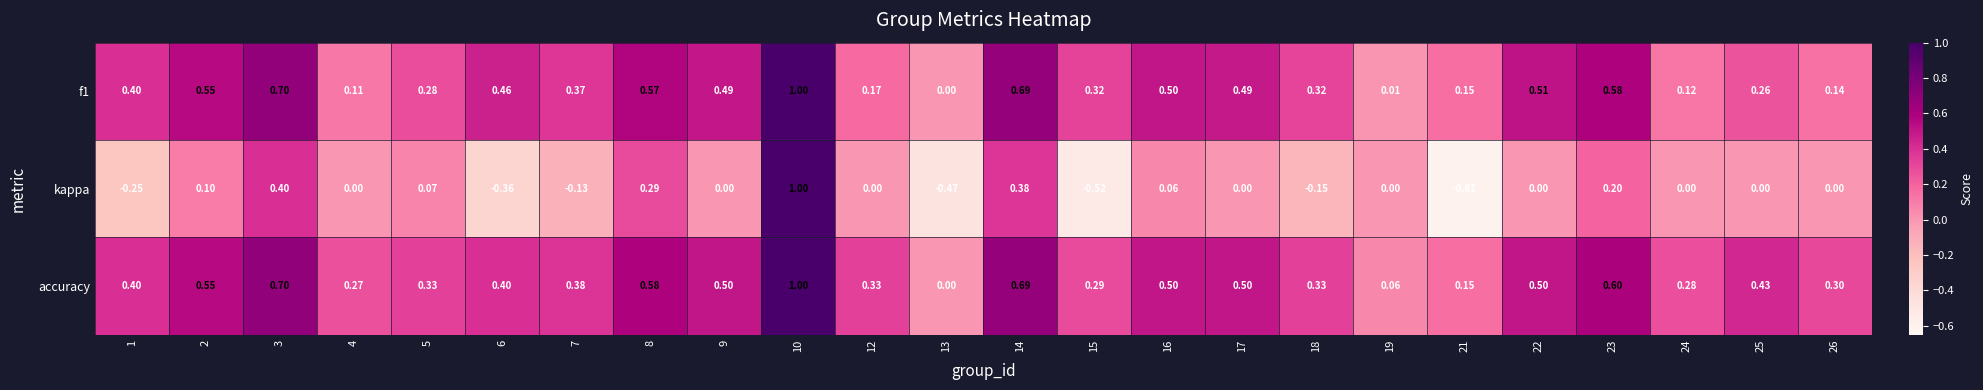

Which series has the largest range (max minus min)?

kappa